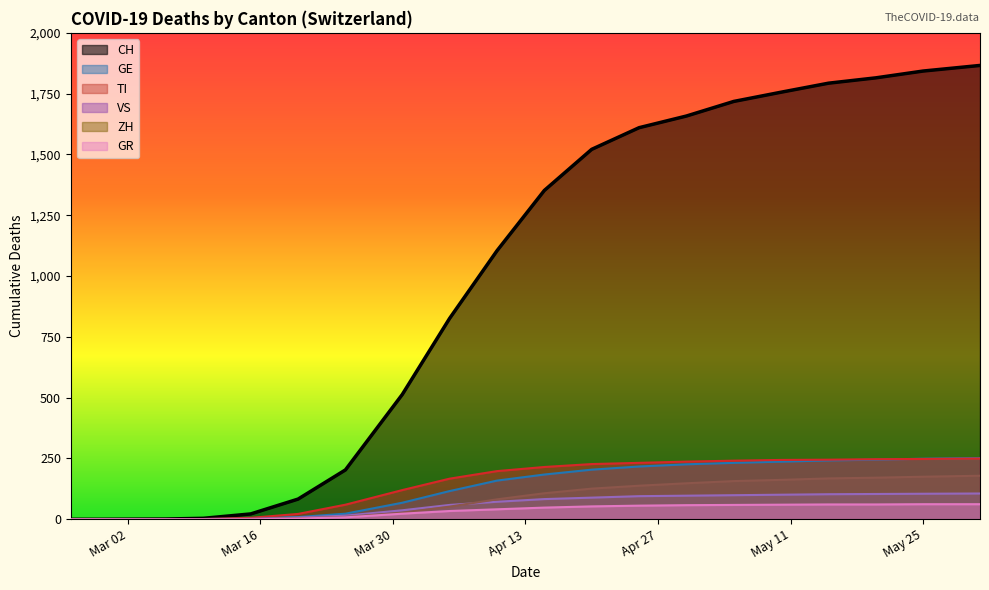

What is the greatest value displayed?

1866